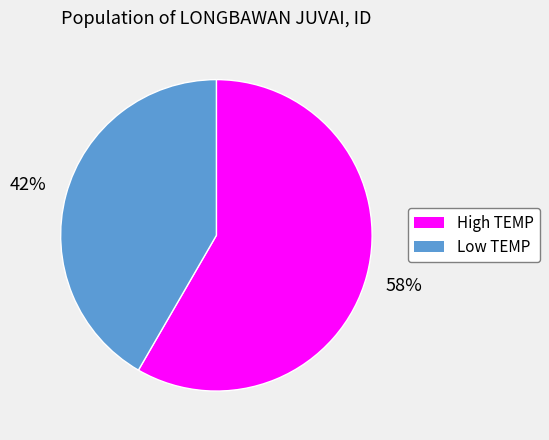

Which slice represents more than half of the pie?

High TEMP